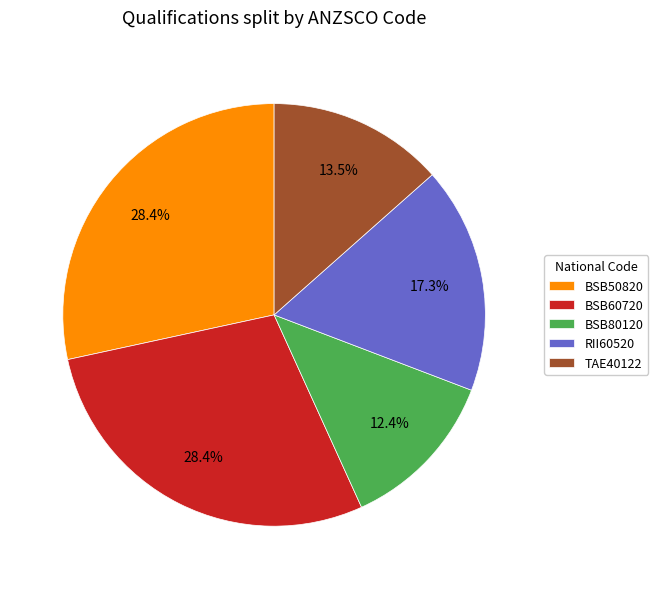

To the nearest percent, what is the average slice percentage?

20%